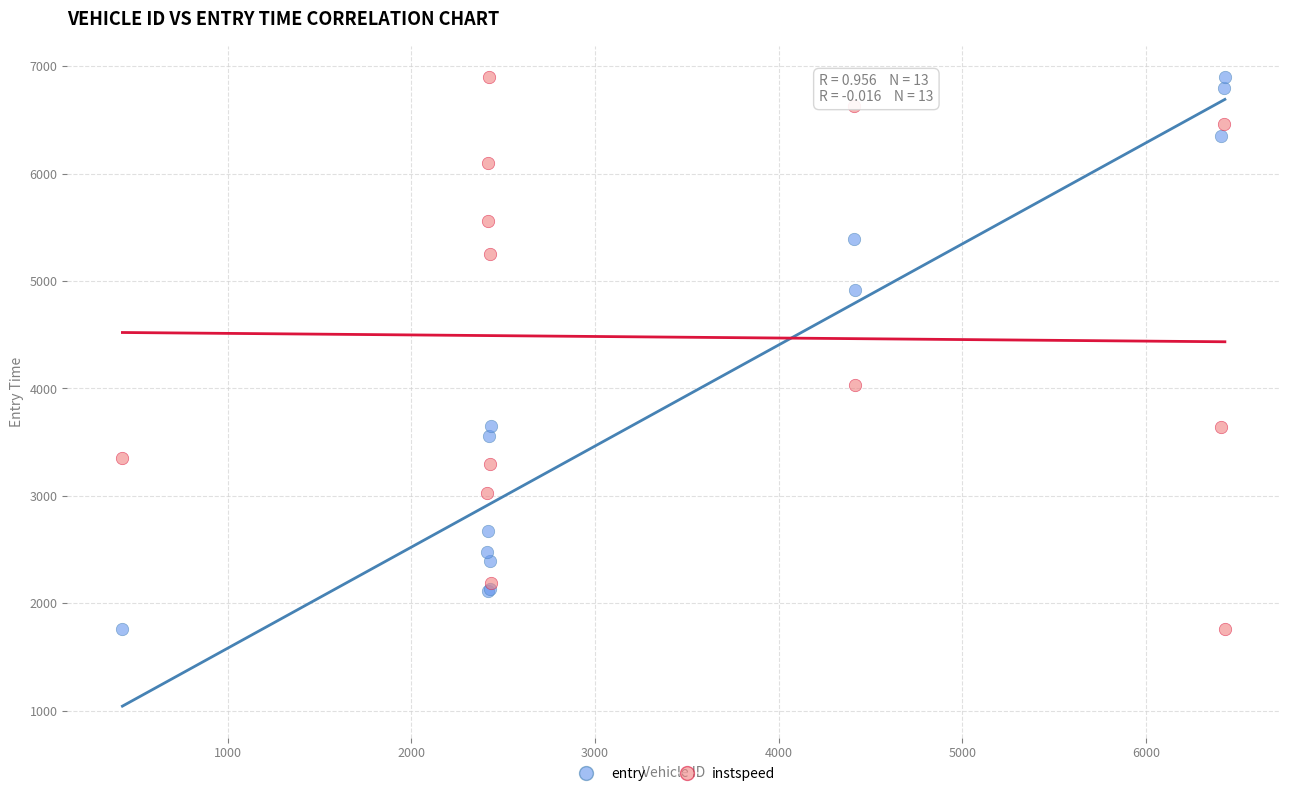

Across all series, what Y value is closest to 4328?

4034.9